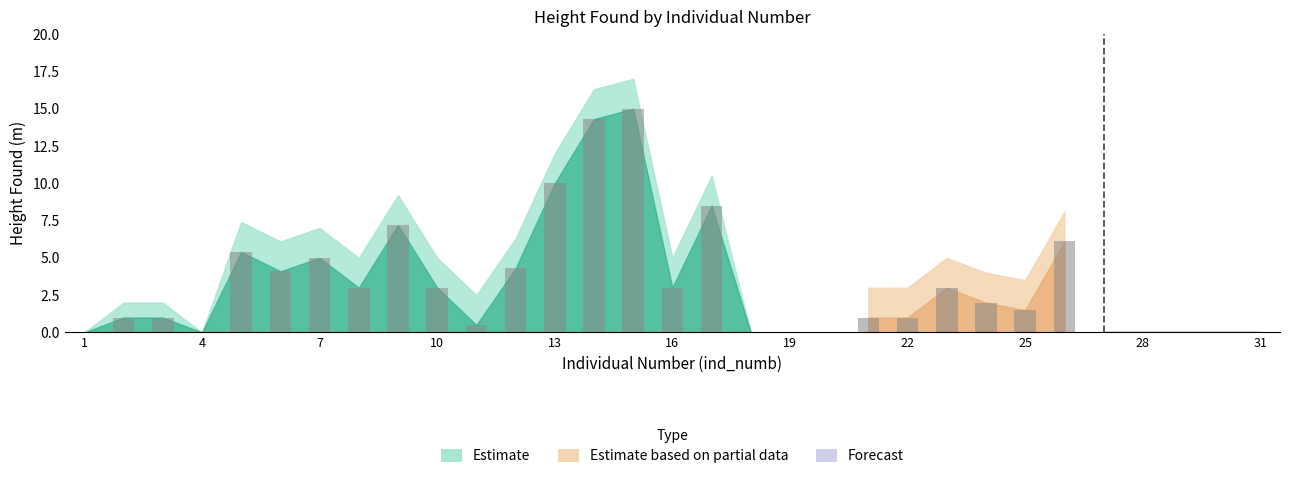

What is the maximum value shown in the chart?

15.0